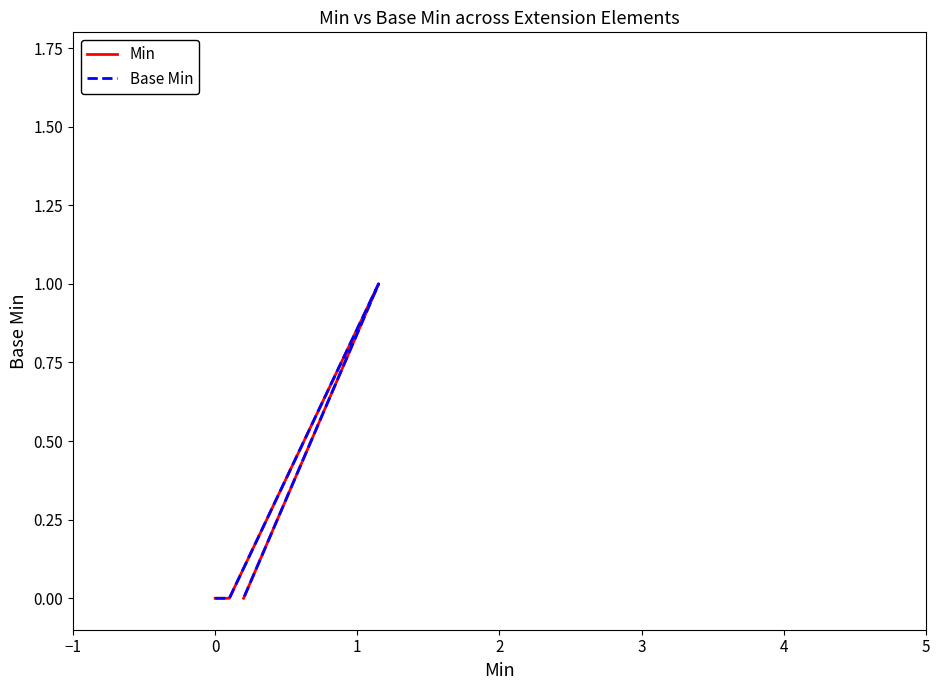

Which category has the highest value in the Min series?

2